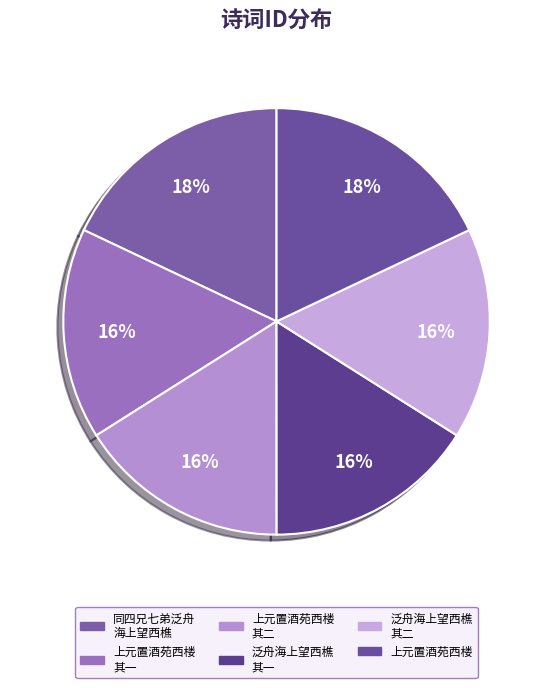

To the nearest percent, what is the average slice percentage?

17%